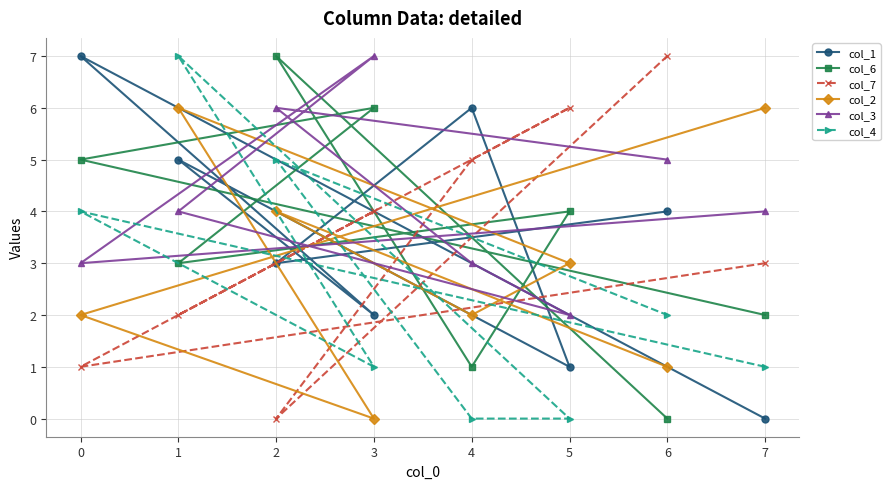

At 2, list the series in order from largest to smallest.

col_6, col_3, col_4, col_2, col_1, col_7